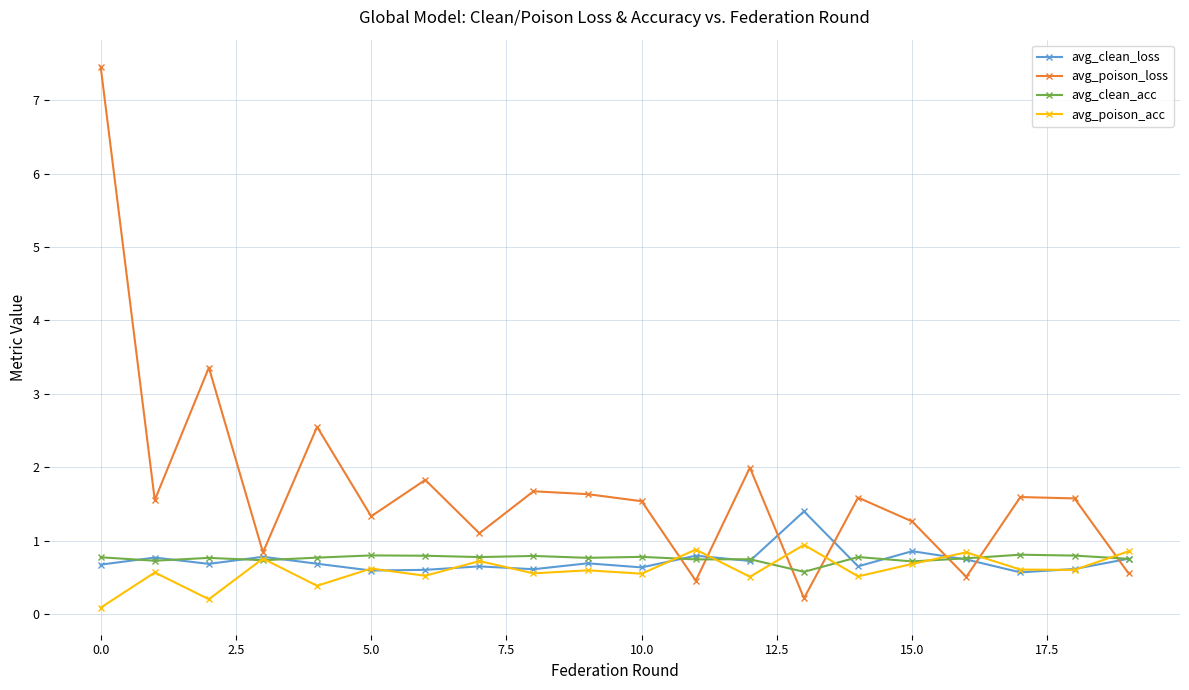

At how many categories does at least one series exceed 5?

1